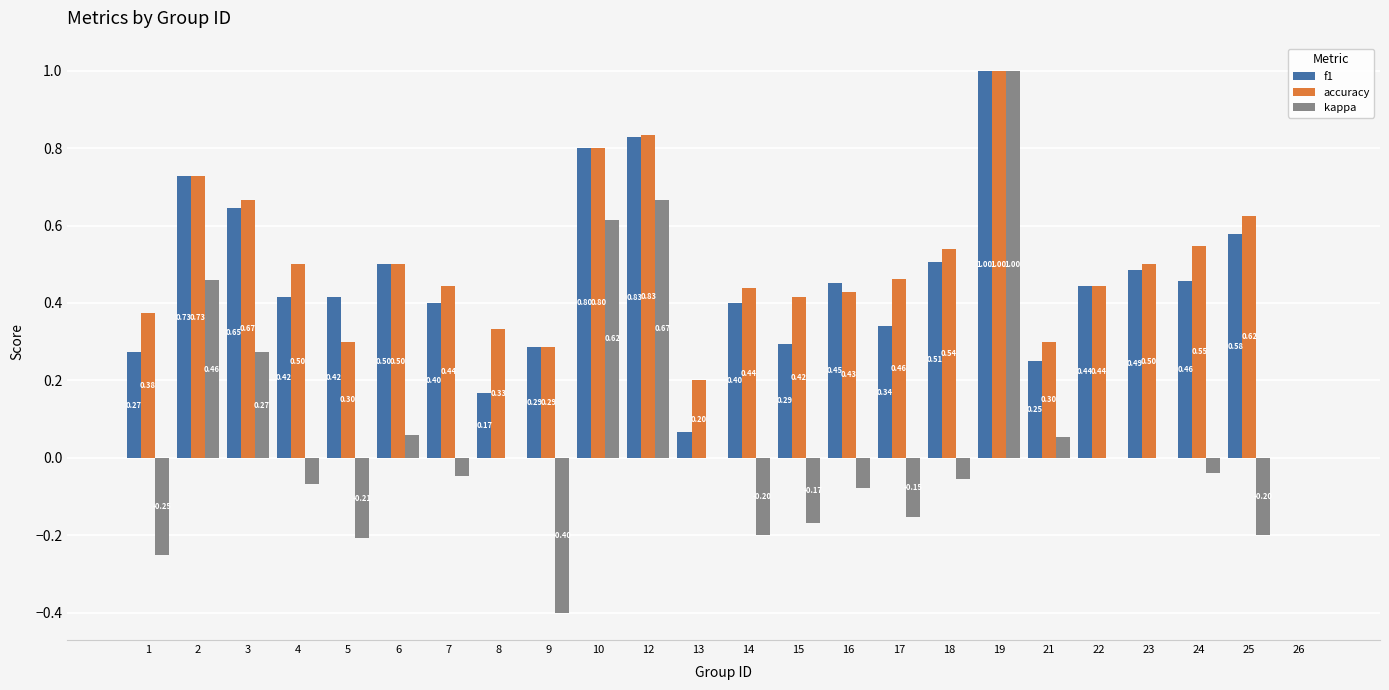

How many values in the f1 series exceed 0?

23